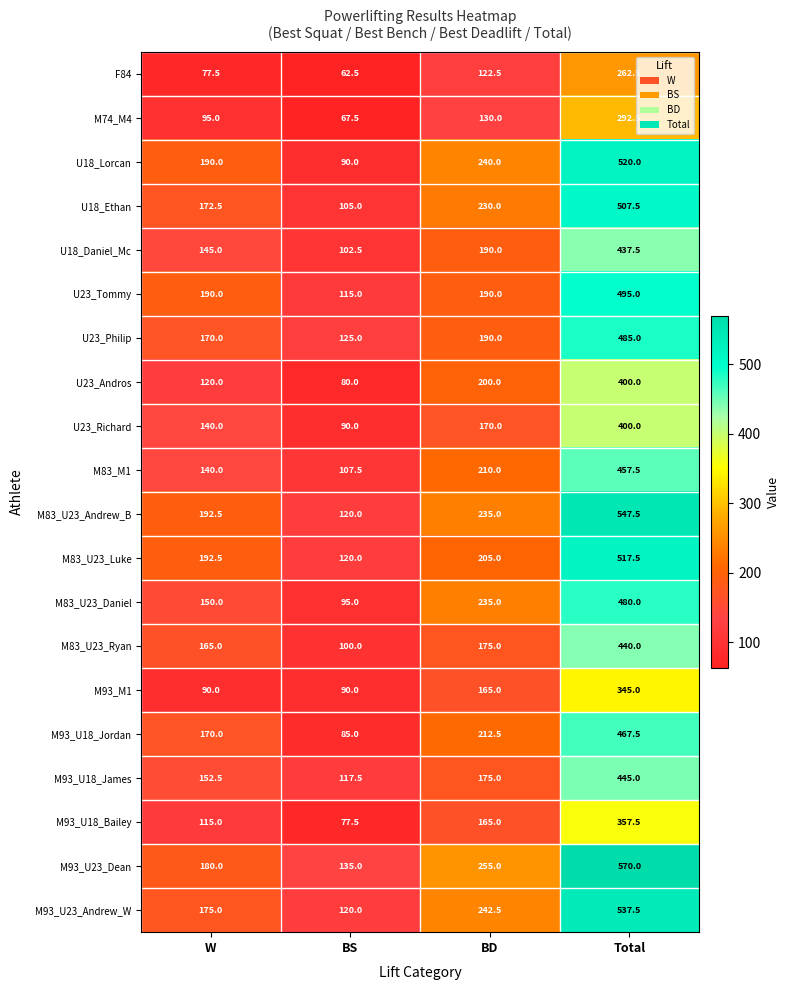

At how many categories does at least one series exceed 529?

1